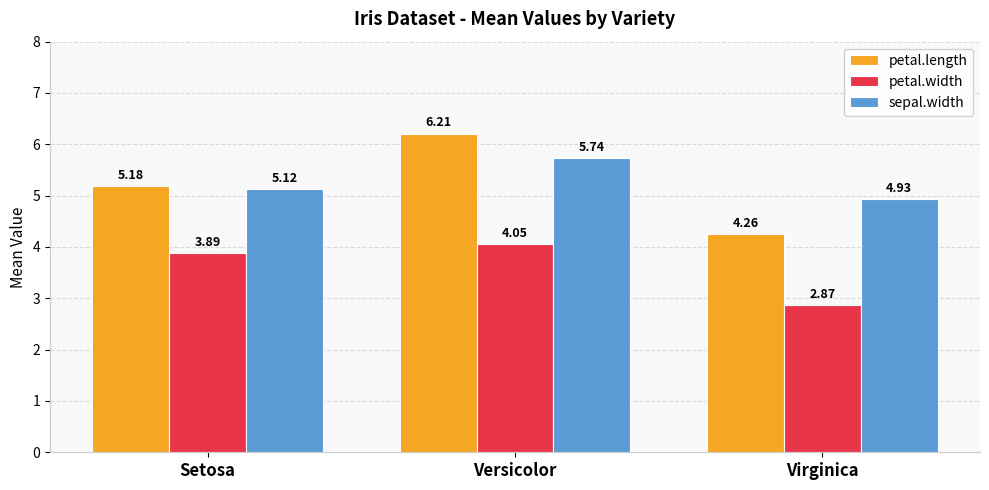

Rank the categories by petal.width value from highest to lowest.

Versicolor, Setosa, Virginica